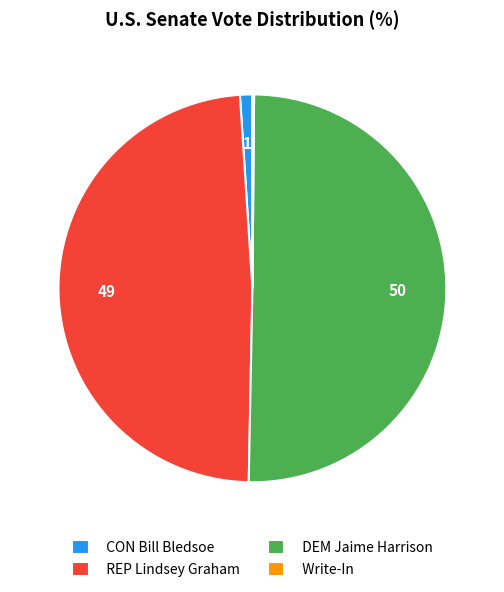

Does CON Bill Bledsoe account for over 50% of the chart?

No